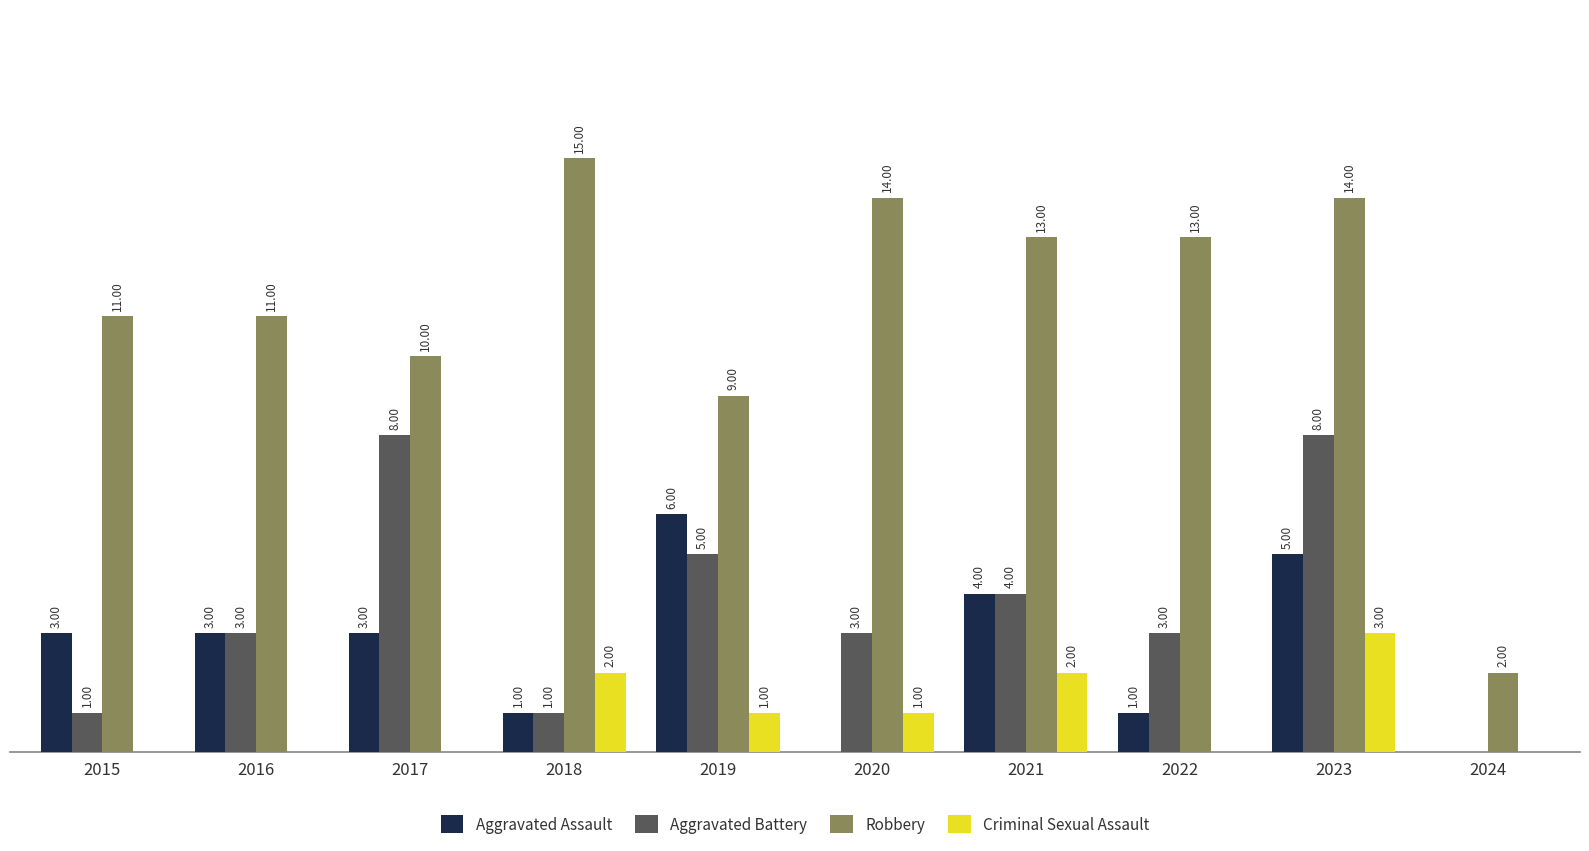

Which series has the largest total across all categories?

Robbery